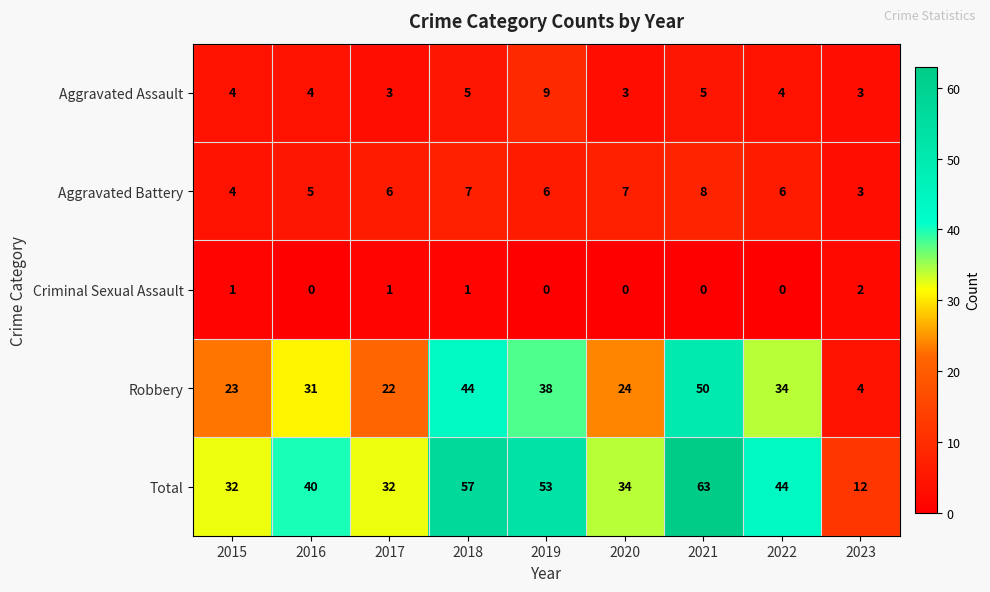

What is the sum of all Criminal Sexual Assault values?

5